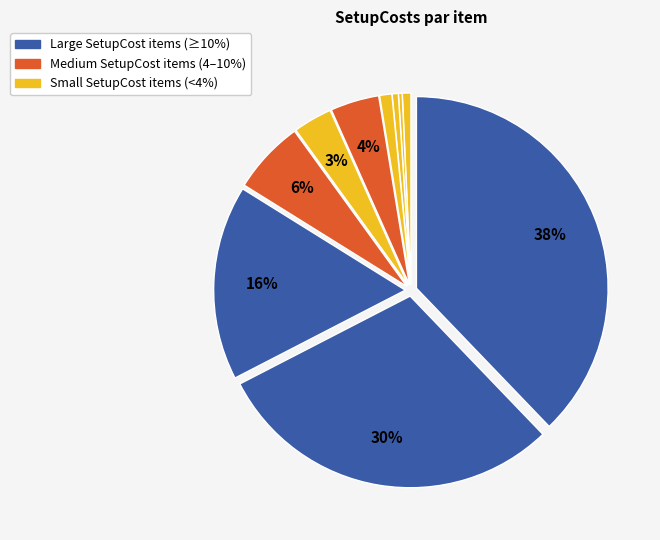

Count the number of slices in the pie.

10